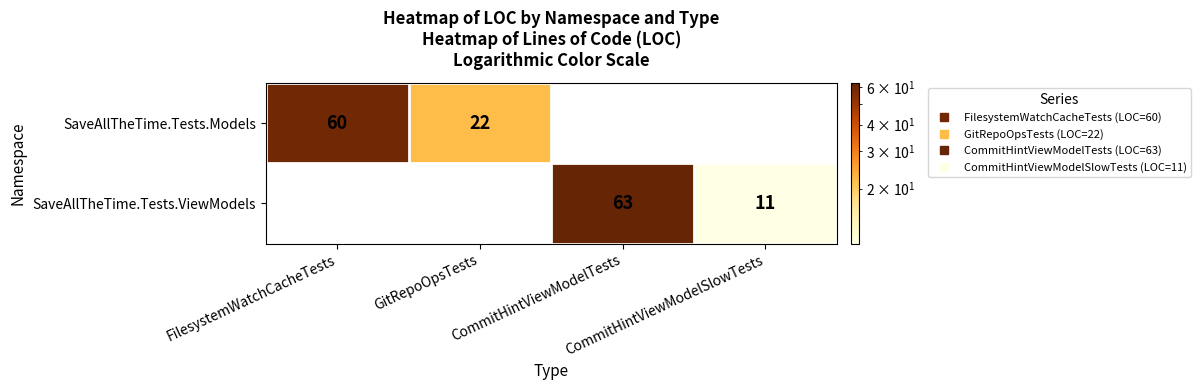

How many positive values does the SaveAllTheTime.Tests.ViewModels series have?

2